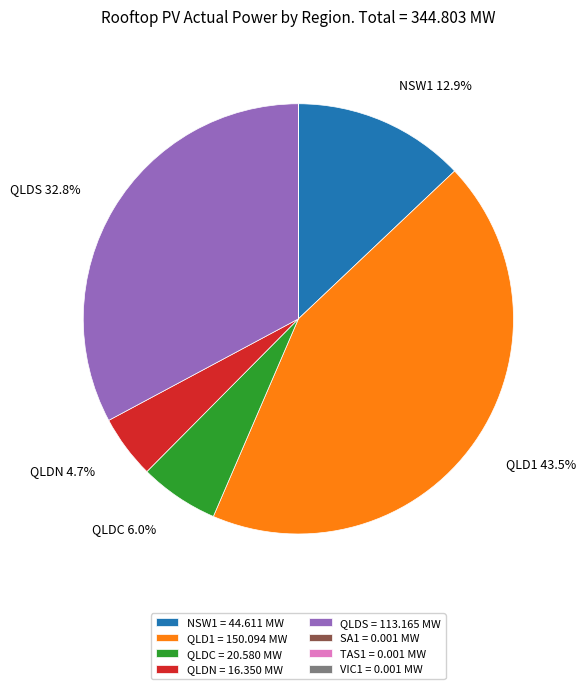

To the nearest percent, what is the difference between the QLD1 and QLDN slice percentages?

39%